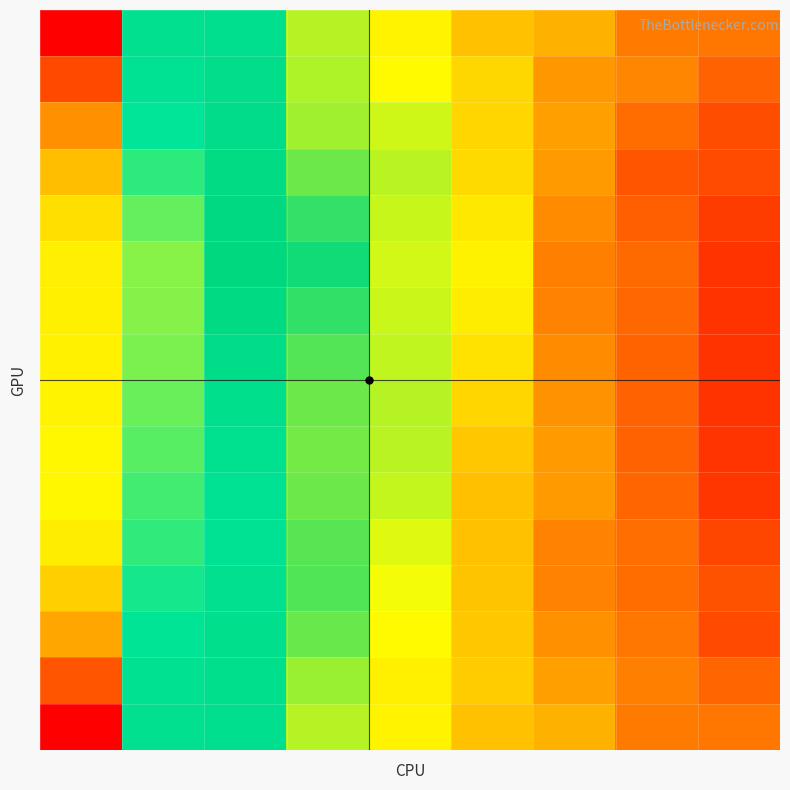

At which category is the sum across all series the highest?

8